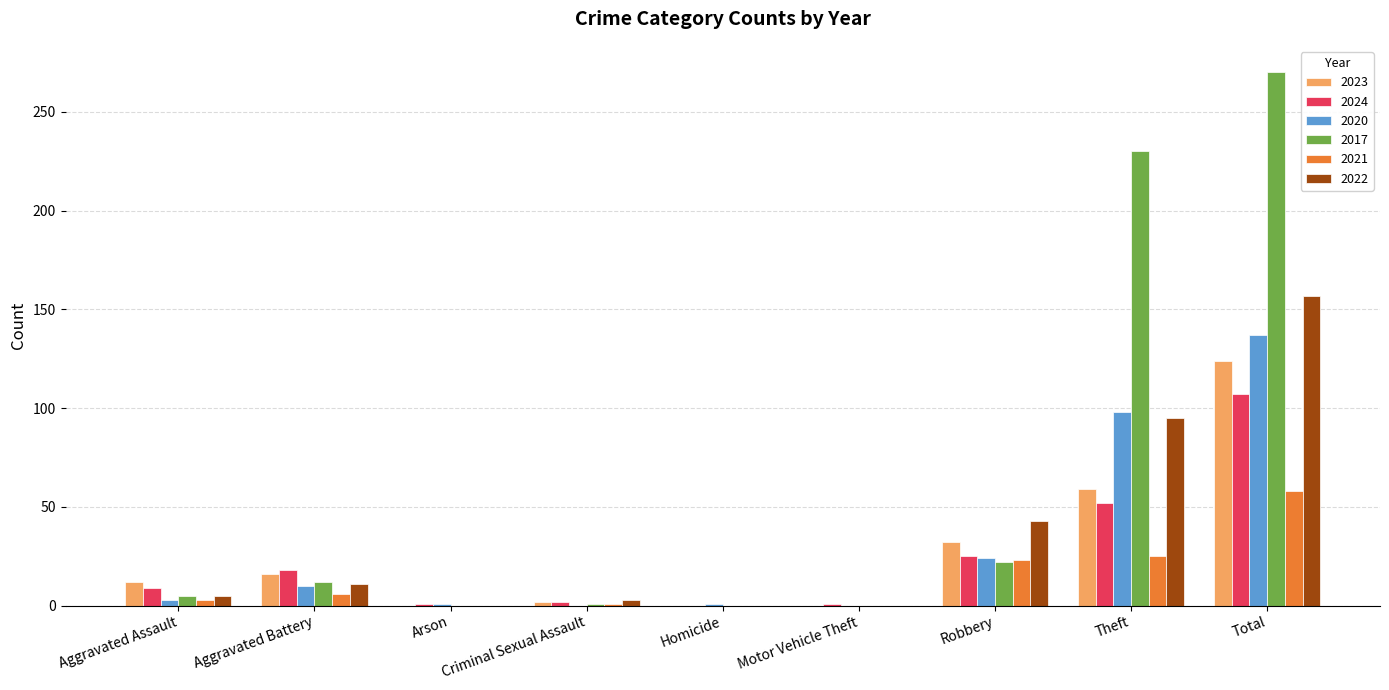

Count the number of categories in the chart.

9